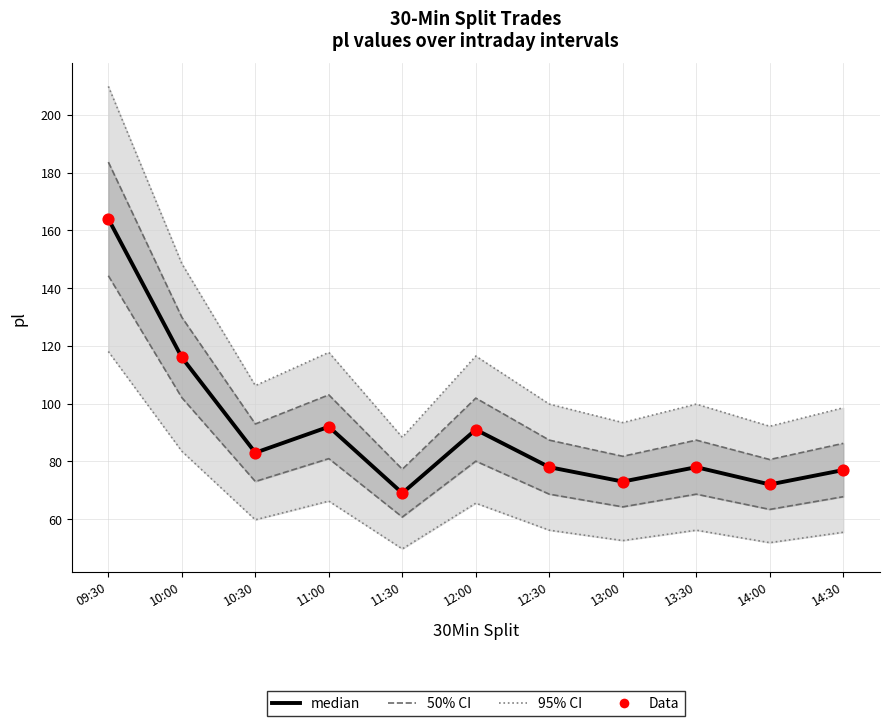

Is the value of Data at 12:00 greater than the value of median at 10:30?

Yes